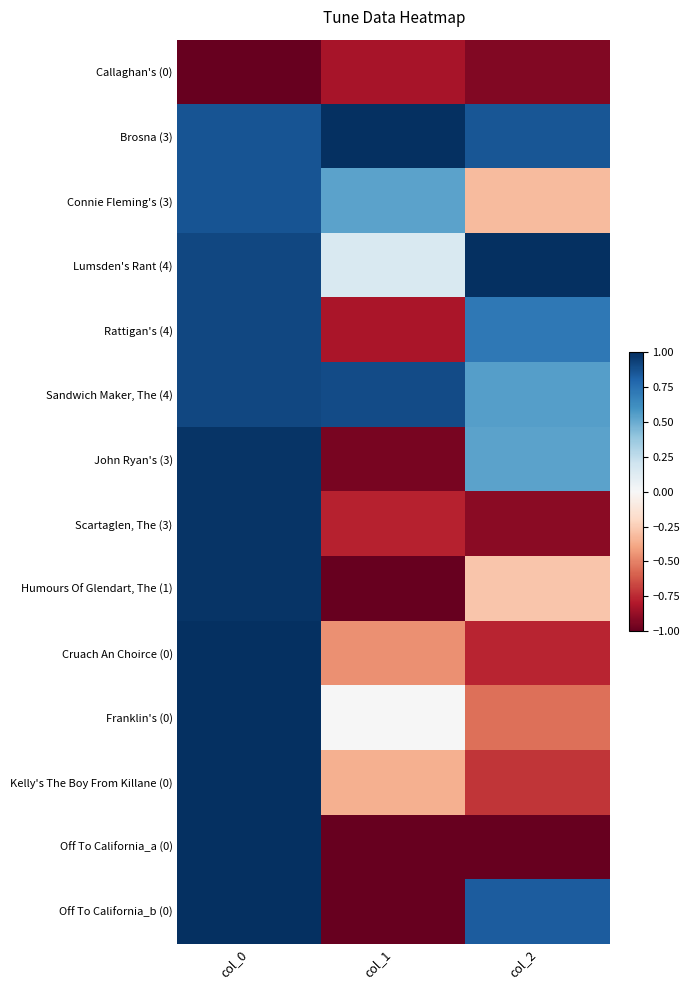

What is the total value across all series at col_0?

11.4